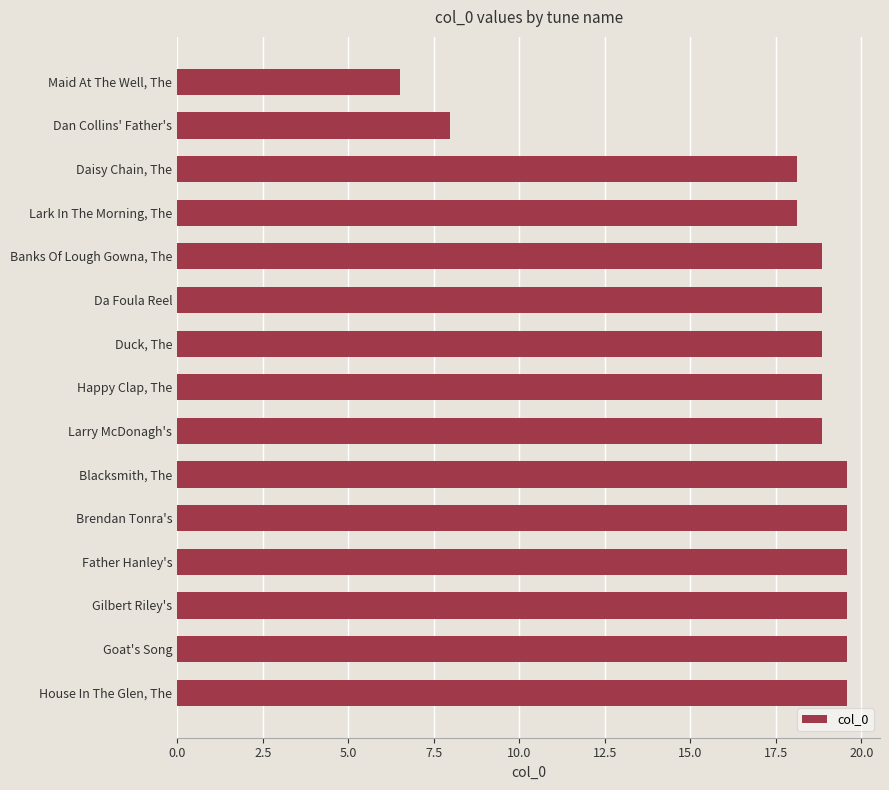

What is the difference between the maximum and minimum values?

13.0